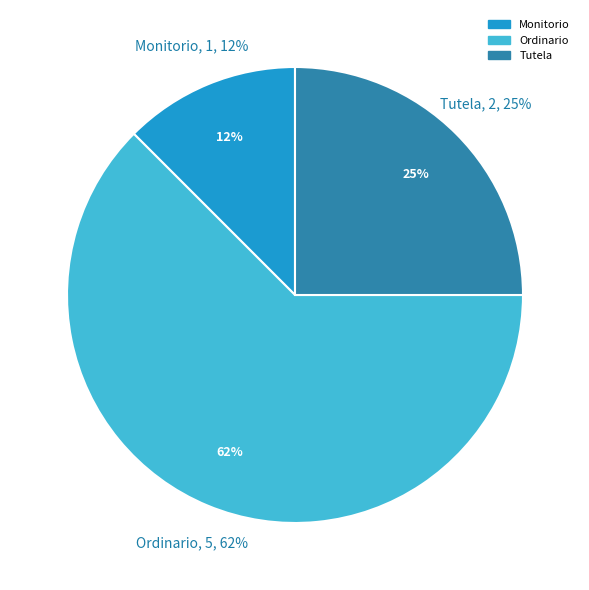

Rank the categories by value from highest to lowest.

Ordinario, Tutela, Monitorio